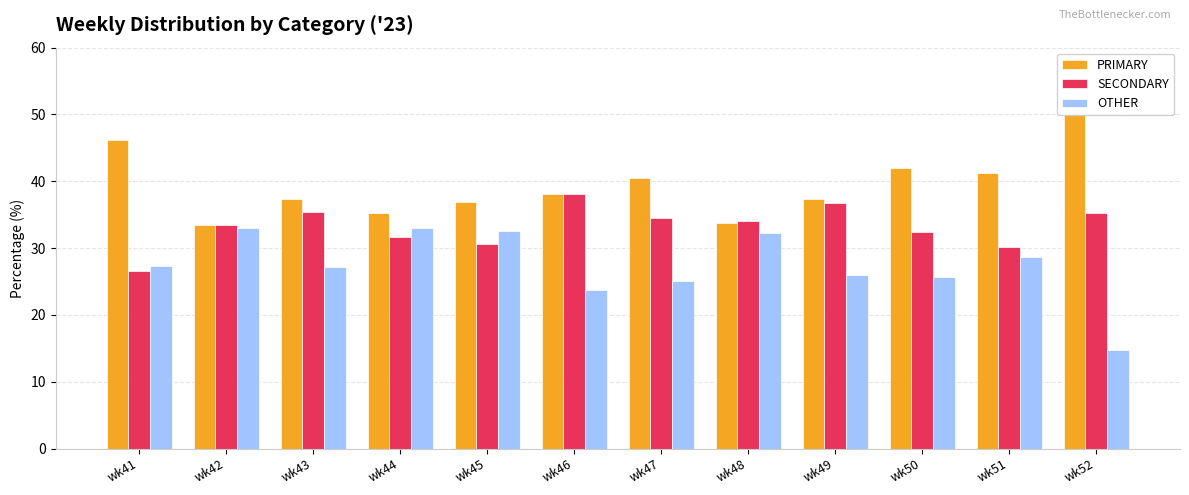

At how many categories does at least one series exceed 34?

11